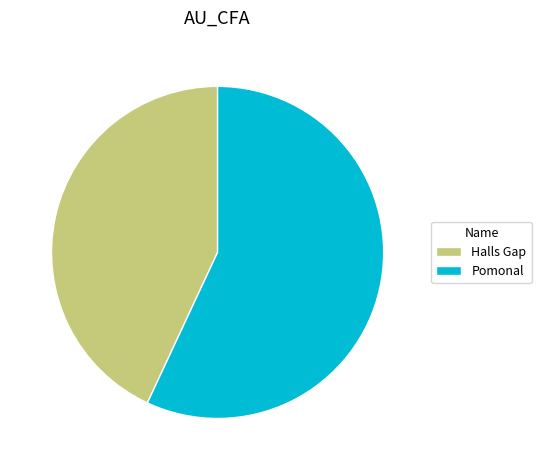

What is the majority slice?

Pomonal